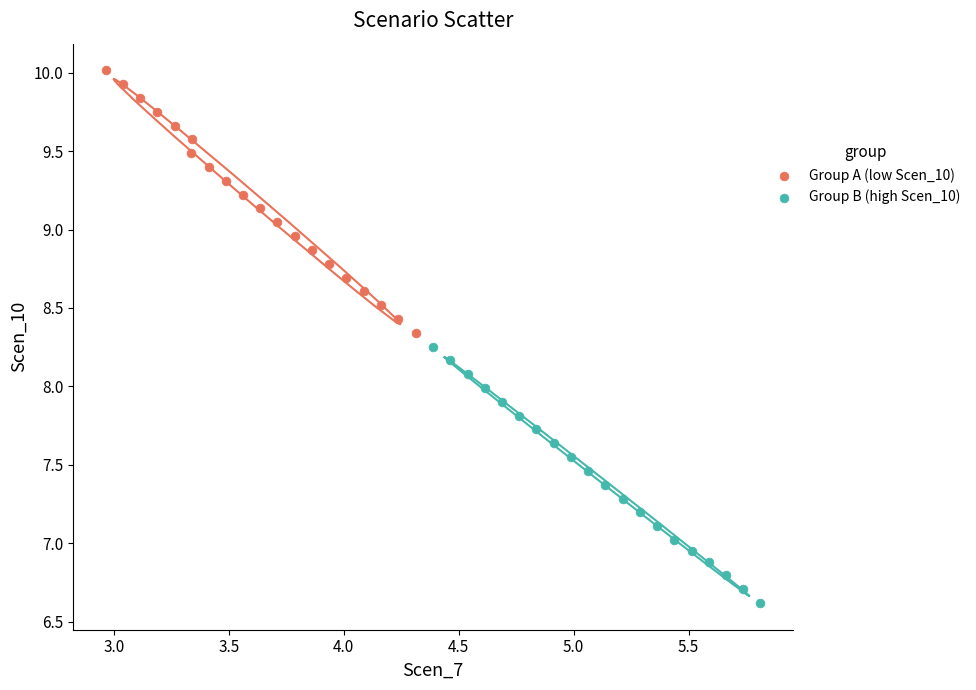

Which series has the widest spread of Y values?

Group A (low Scen_10)